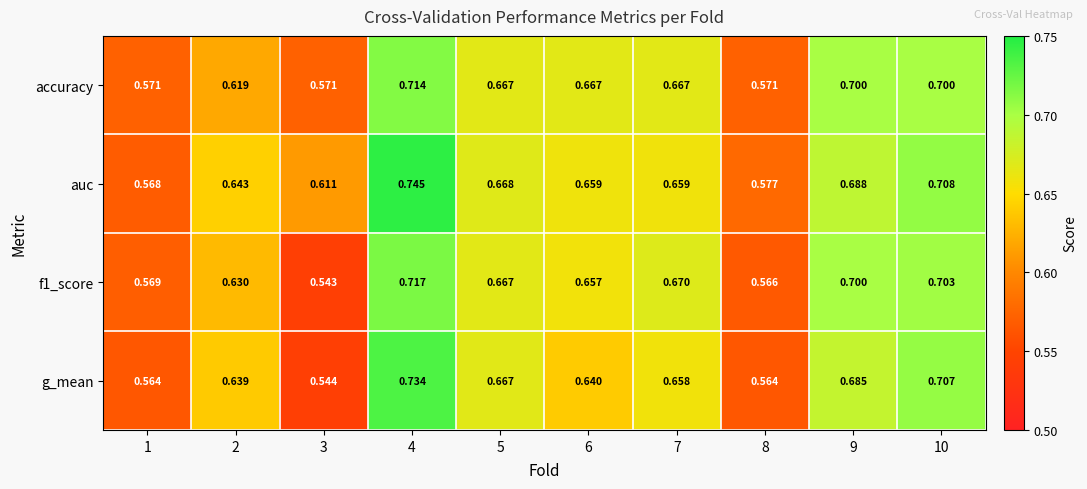

Which series has the largest range (max minus min)?

g_mean